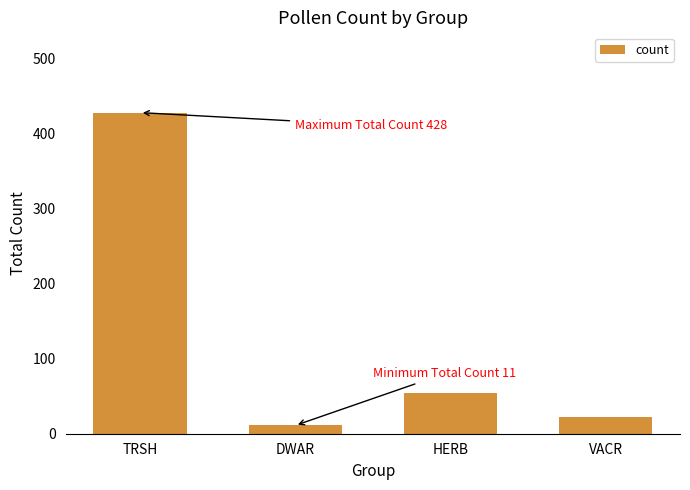

What is the minimum value shown in the chart?

11